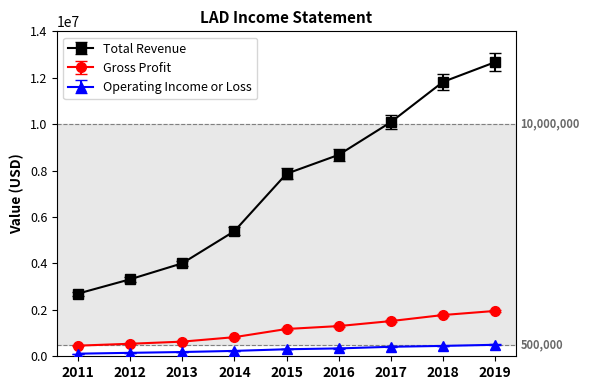

True or false: Gross Profit and Total Revenue intersect in this chart.

False